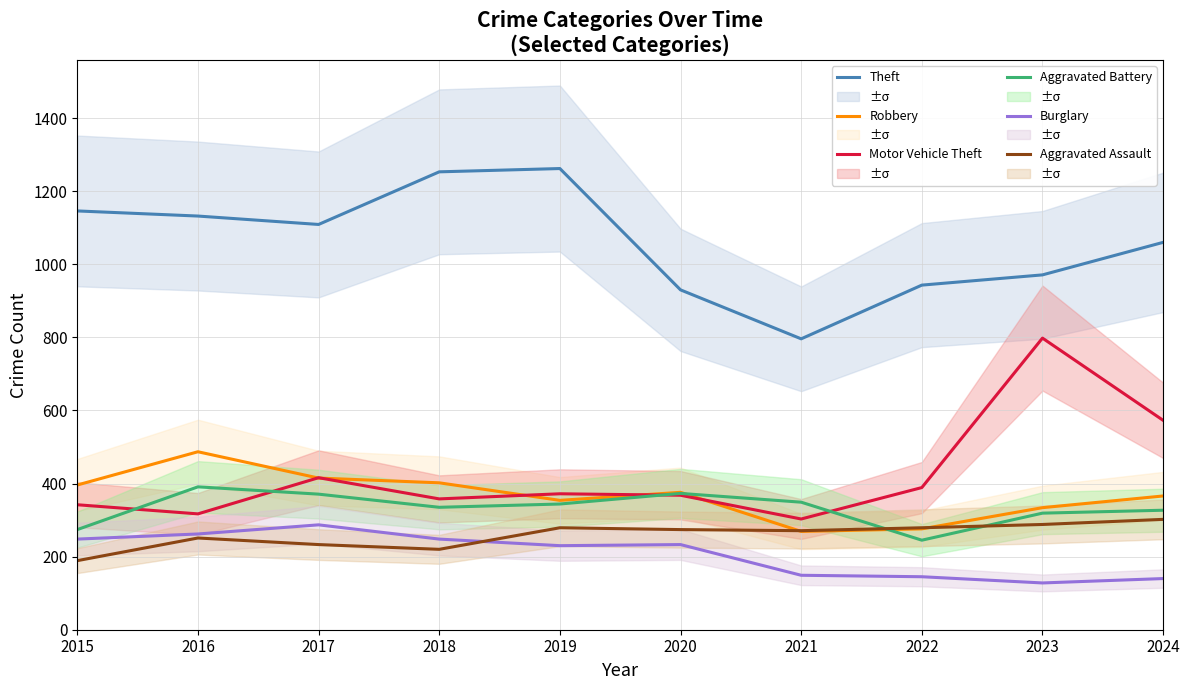

What is the difference between the Motor Vehicle Theft values at 2018 and 2021?

55